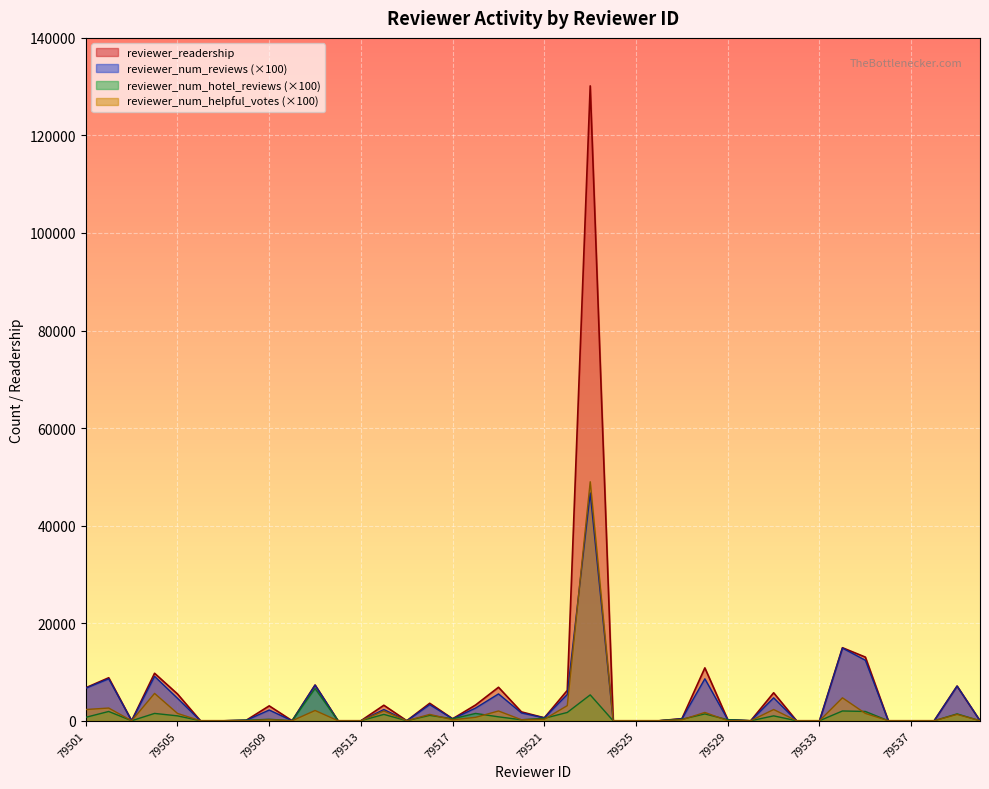

What are all the series names shown in the legend?

reviewer_readership, reviewer_num_reviews (×100), reviewer_num_hotel_reviews (×100), reviewer_num_helpful_votes (×100)